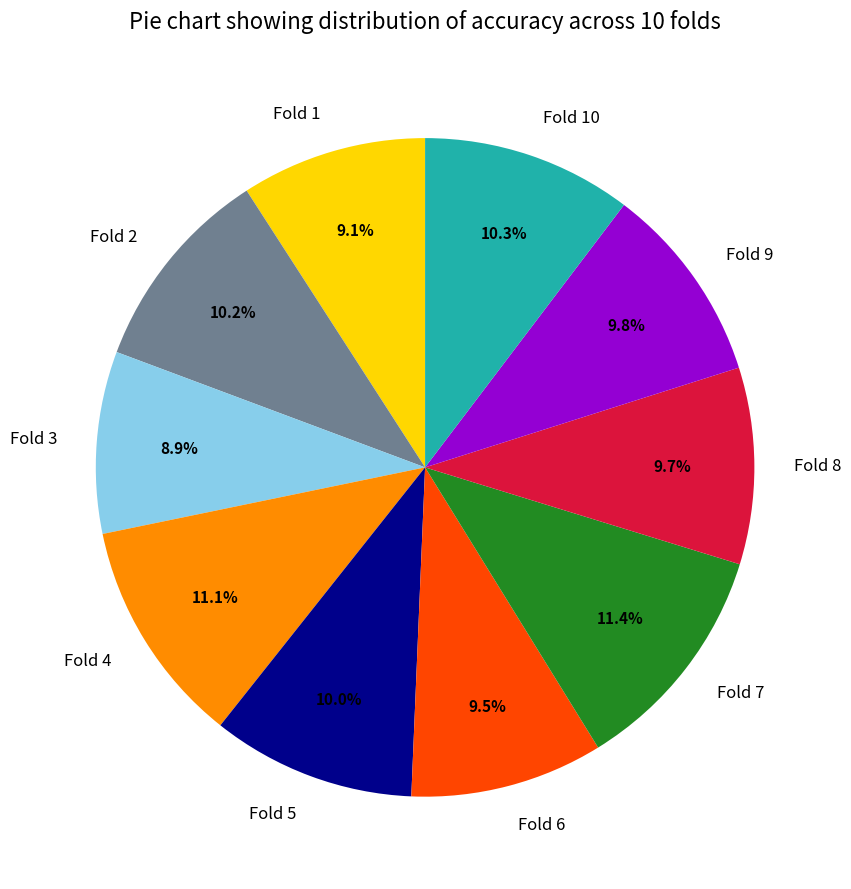

Which has a higher value, Fold 4 or Fold 2?

Fold 4